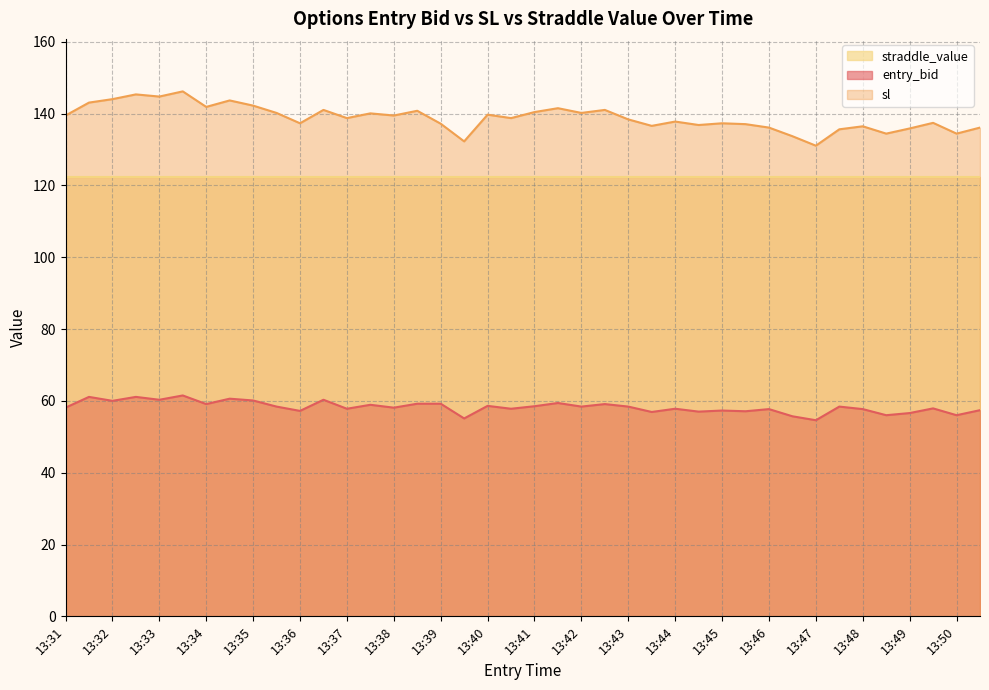

In entry_bid, how many points are lower than both neighbors (excluding endpoints)?

15